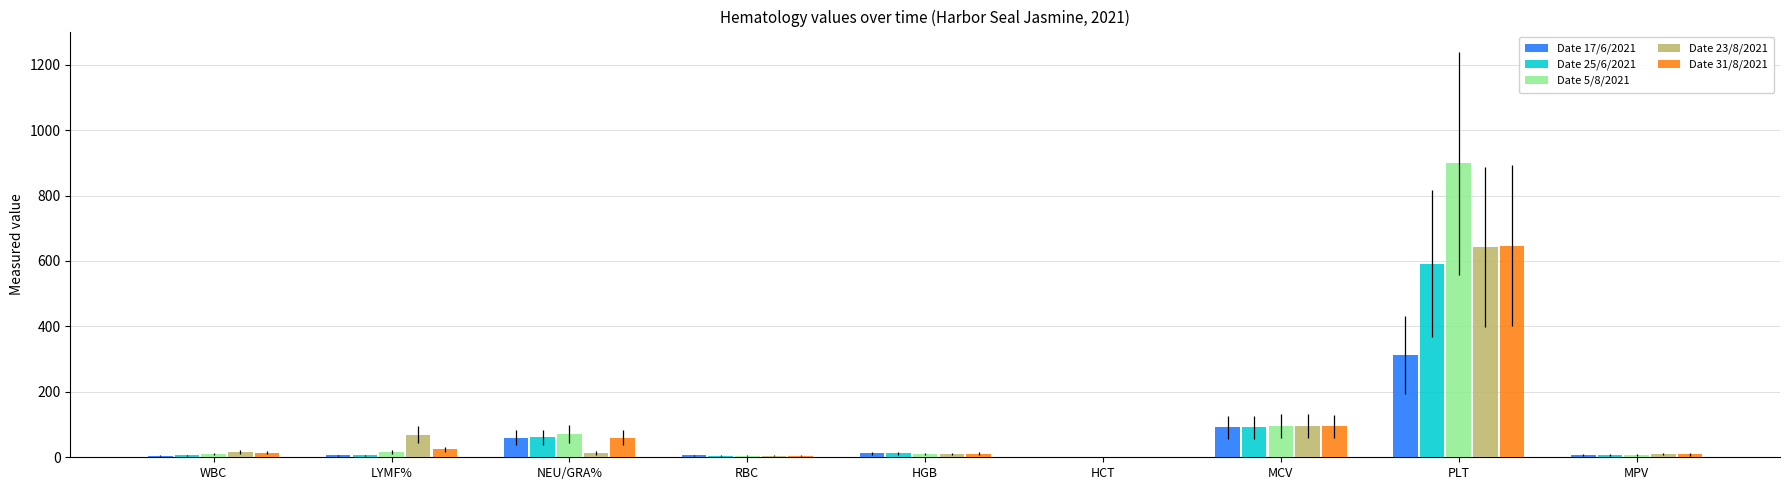

What is the sum of all Date 31/8/2021 values?

863.9